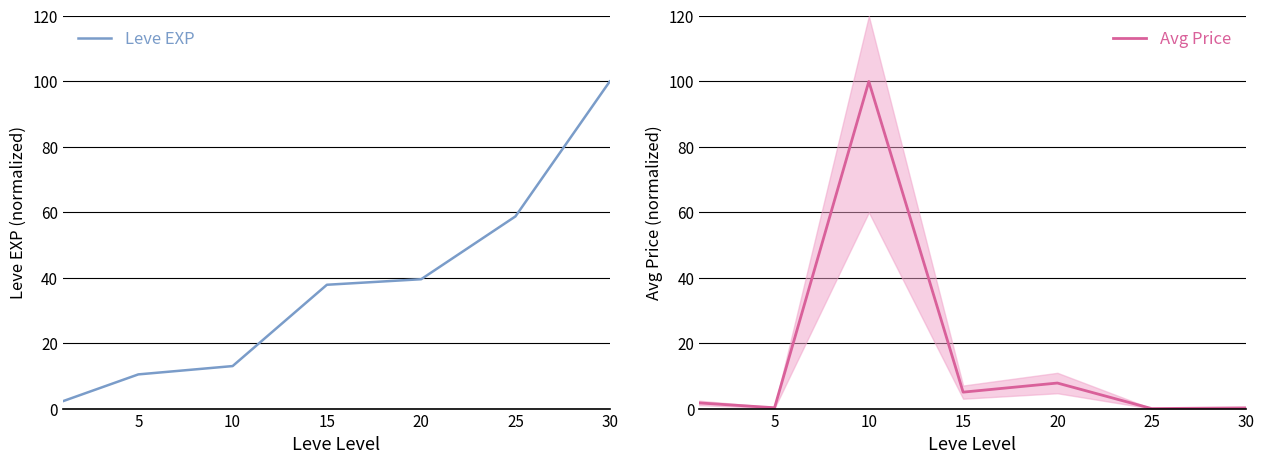

List the series in order of their peak value, highest first.

Leve EXP, Avg Price